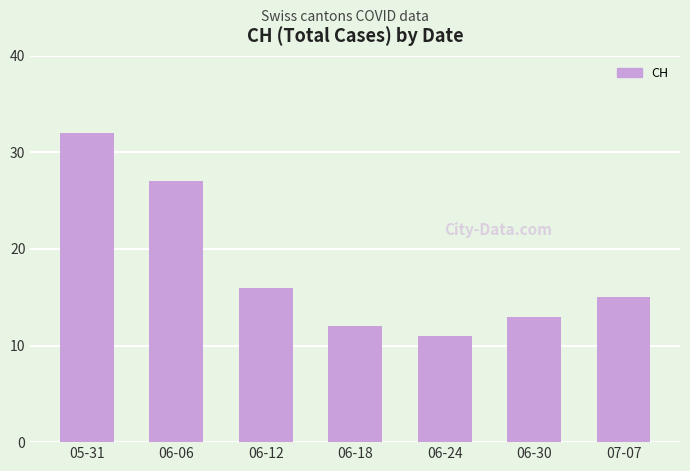

Reading right to left, transcribe all the data shown in this chart.

07-07=15	06-30=13	06-24=11	06-18=12	06-12=16	06-06=27	05-31=32